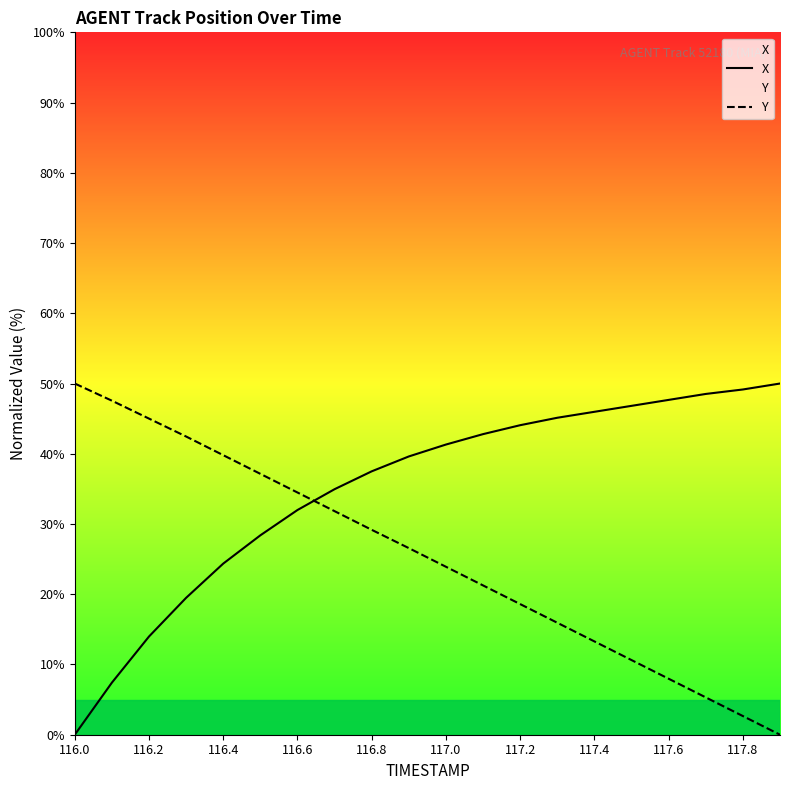

What is the spread (max minus min) of values at 117.6?

39.7